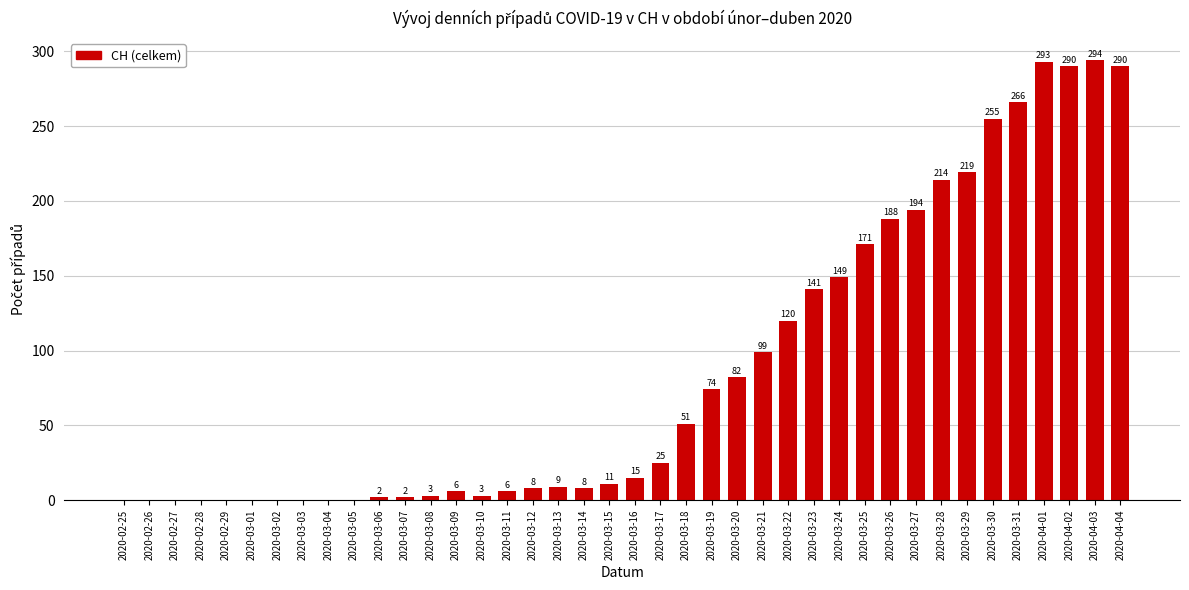

Reading left to right, what are all the values shown in this chart?

2020-02-25=0	2020-02-26=0	2020-02-27=0	2020-02-28=0	2020-02-29=0	2020-03-01=0	2020-03-02=0	2020-03-03=0	2020-03-04=0	2020-03-05=0	2020-03-06=2	2020-03-07=2	2020-03-08=3	2020-03-09=6	2020-03-10=3	2020-03-11=6	2020-03-12=8	2020-03-13=9	2020-03-14=8	2020-03-15=11	2020-03-16=15	2020-03-17=25	2020-03-18=51	2020-03-19=74	2020-03-20=82	2020-03-21=99	2020-03-22=120	2020-03-23=141	2020-03-24=149	2020-03-25=171	2020-03-26=188	2020-03-27=194	2020-03-28=214	2020-03-29=219	2020-03-30=255	2020-03-31=266	2020-04-01=293	2020-04-02=290	2020-04-03=294	2020-04-04=290